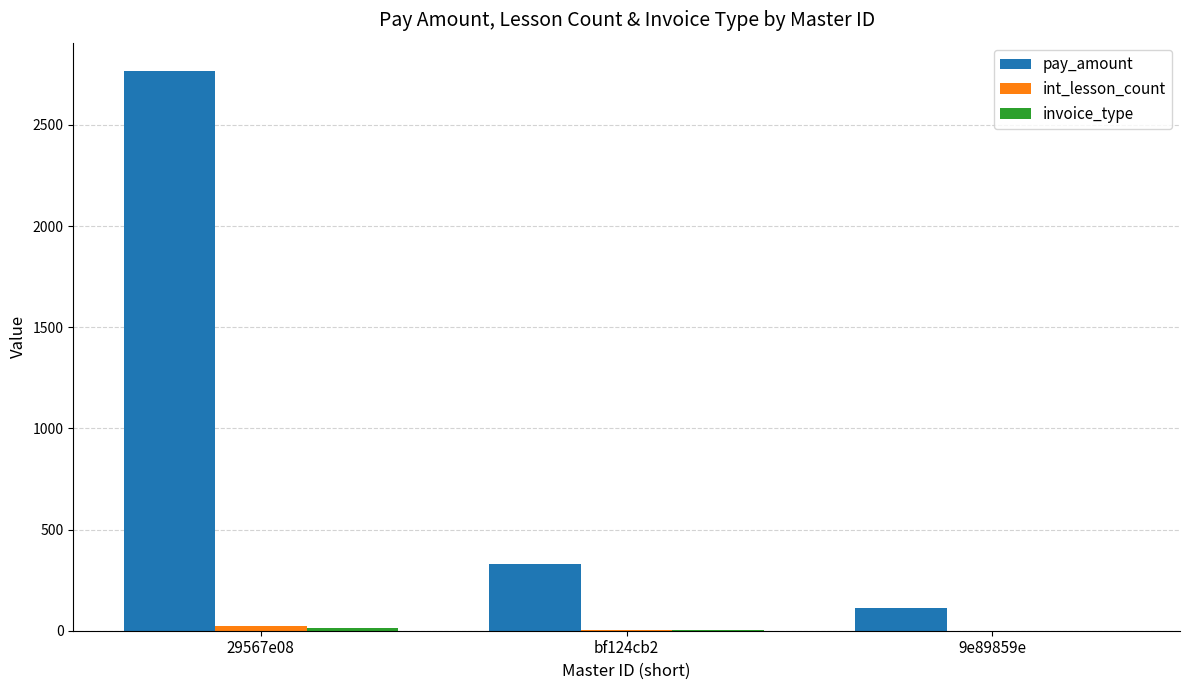

What is the difference between the pay_amount values at 29567e08 and bf124cb2?

2440